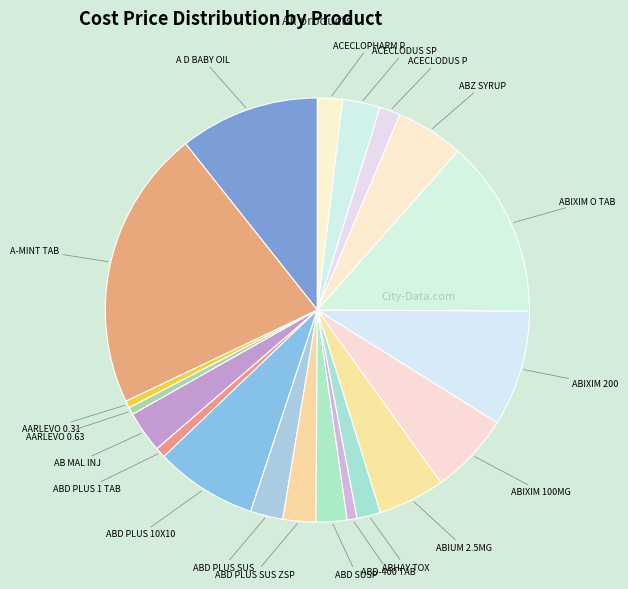

Count the number of slices in the pie.

20